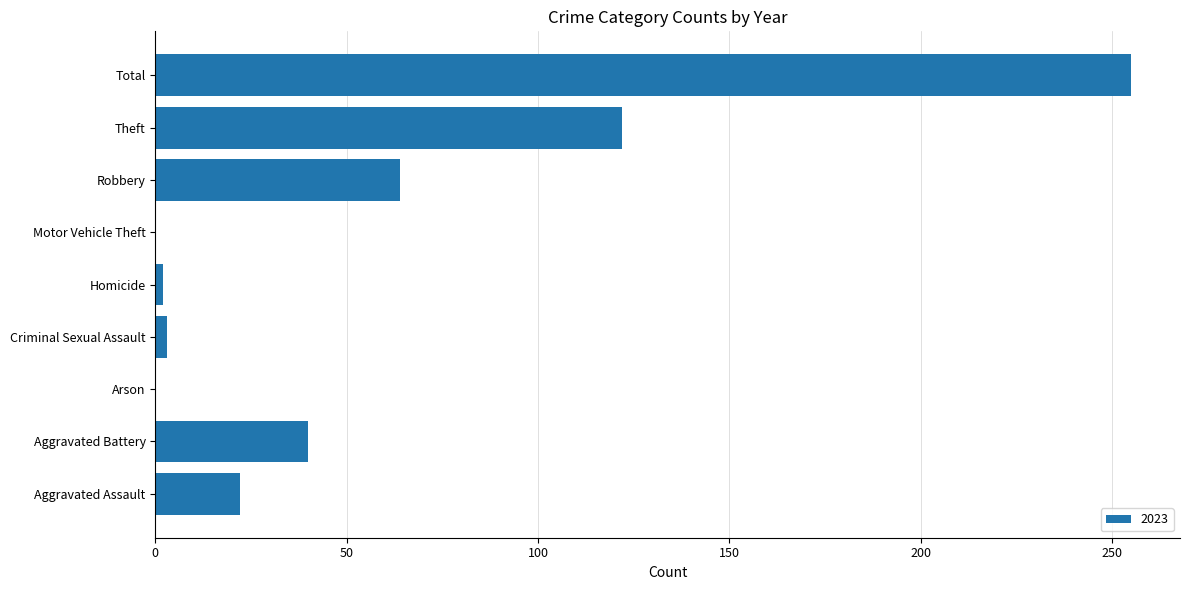

What is the sum of all values?

508